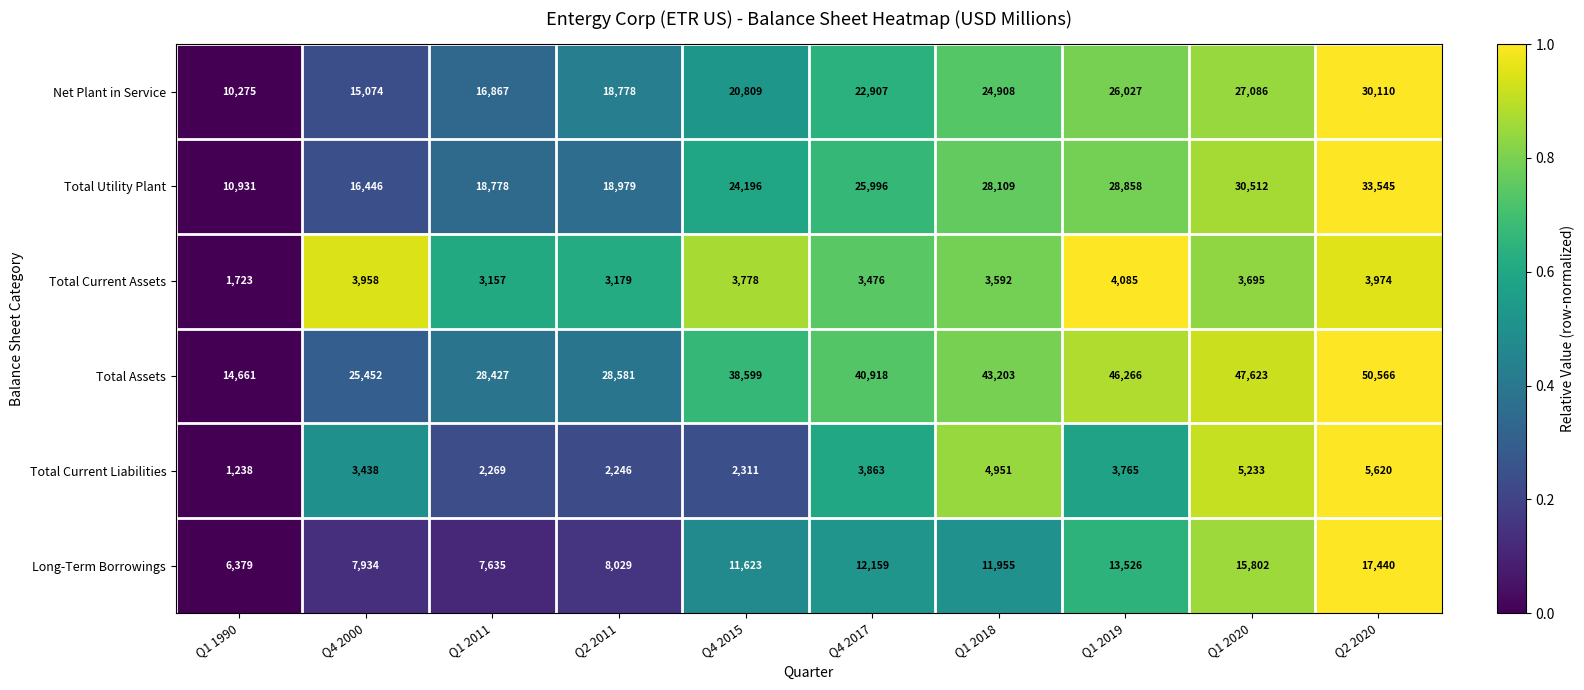

Which series has the largest total across all categories?

Total Assets